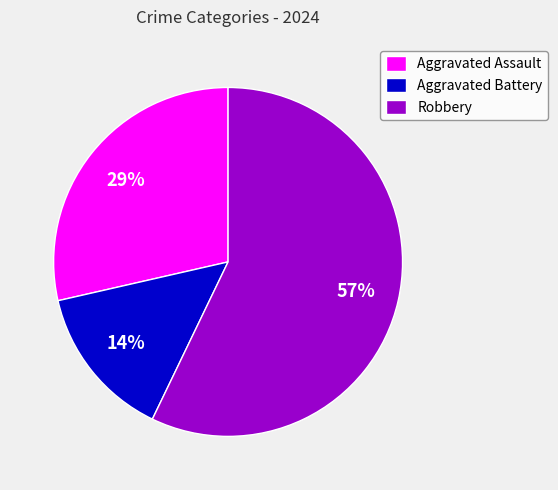

Is the sum of Robbery and Aggravated Assault greater than half?

Yes